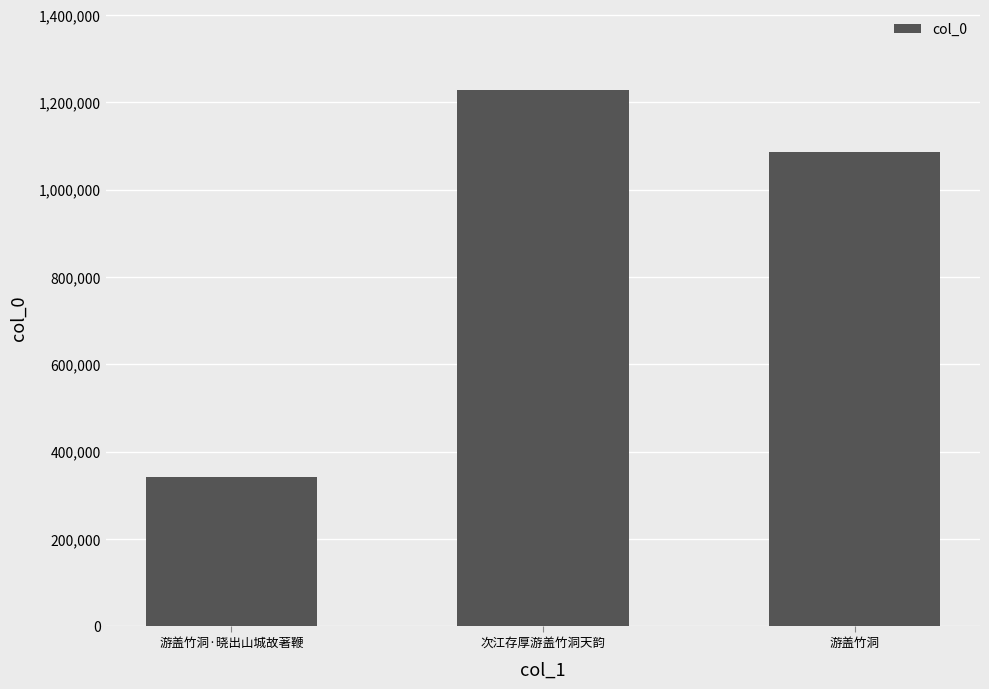

Where is the data nearest to the value 785091?

游盖竹洞